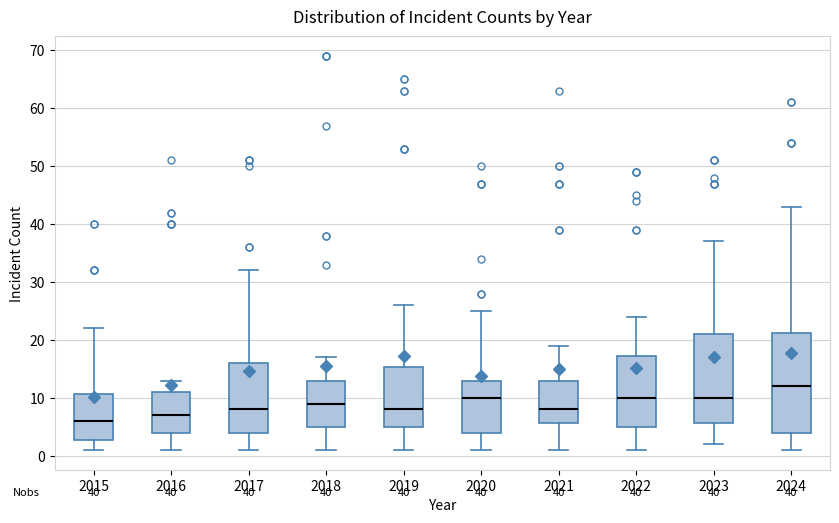

Which box has the lowest median line?

2015